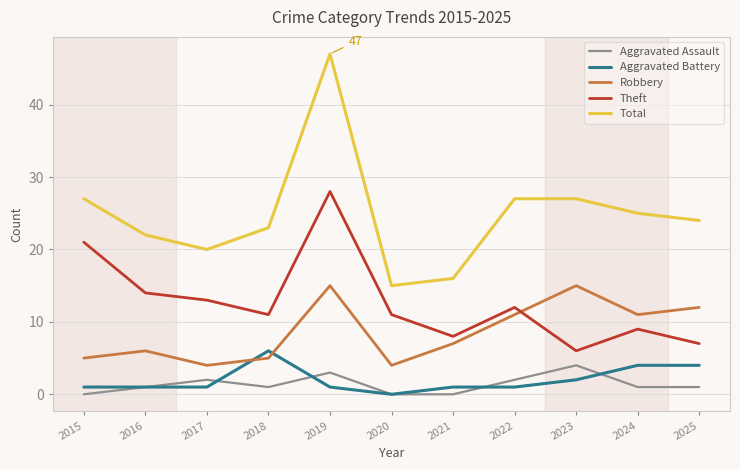

Which series ends up on top after the final intersection of Robbery and Aggravated Battery?

Robbery